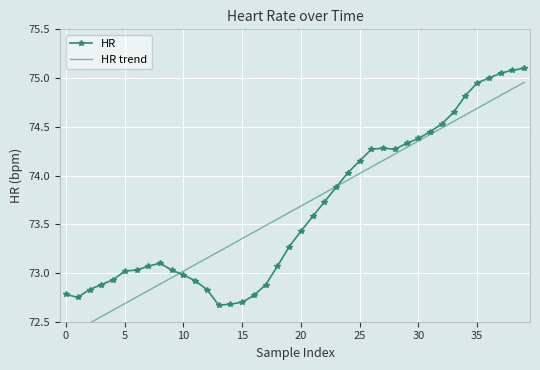

What is the sum of the HR trend values at 38 and 26?

149.0